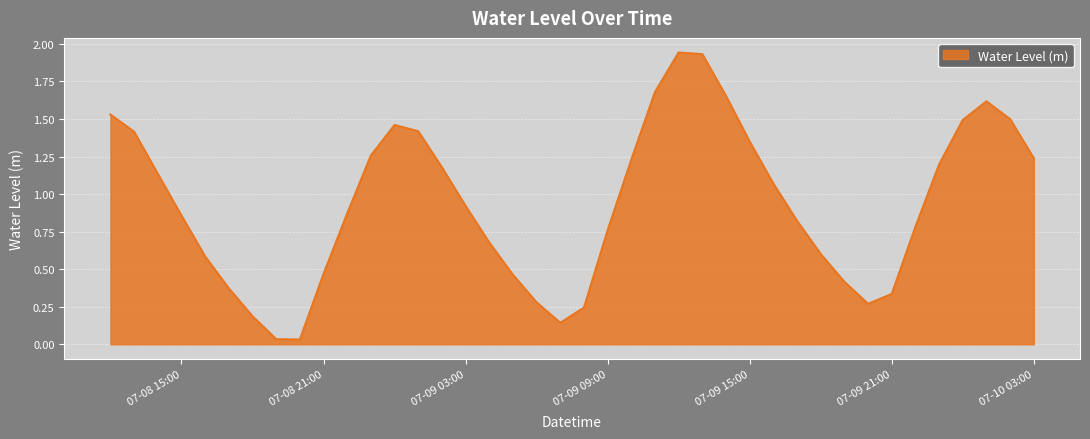

Is this an area chart (filled region under the line)?

Yes